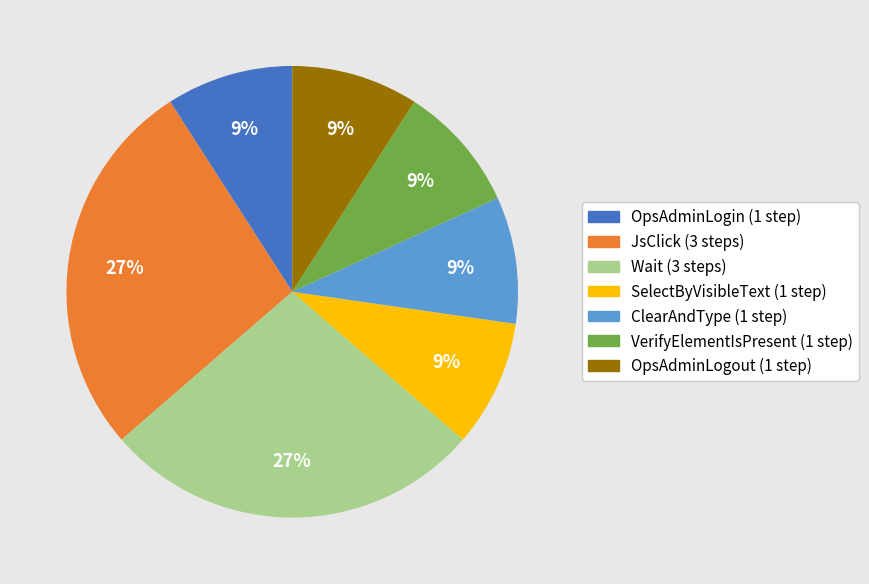

Is SelectByVisibleText the majority of the pie?

No